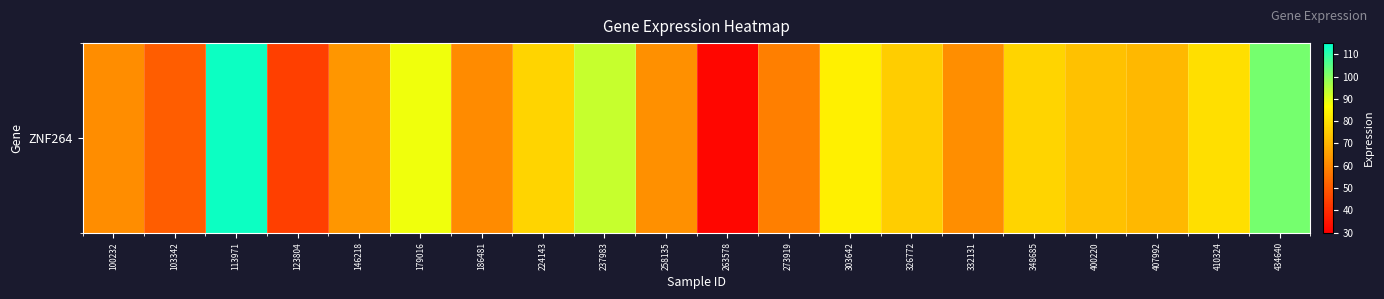

True or false: the data shows 50.9 at 103342.

True